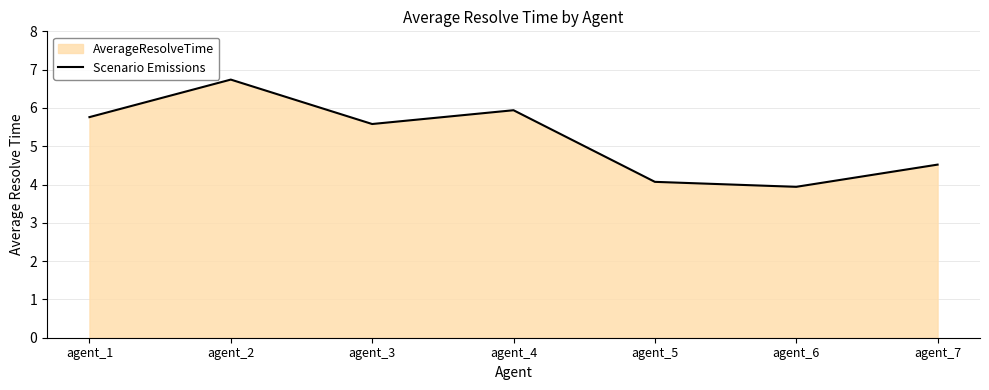

True or false: the data has more than 2 interior local peaks.

False